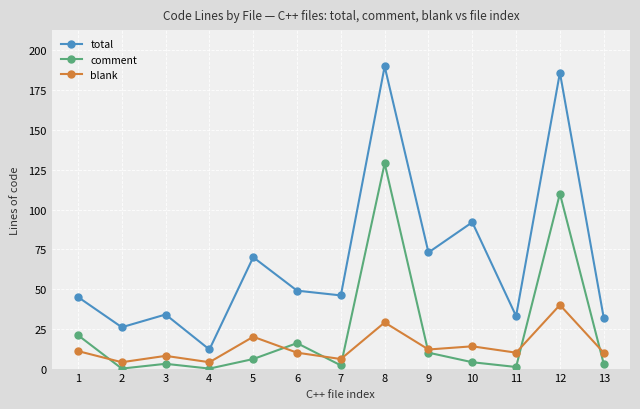

How many data points in comment are less than 4?

6